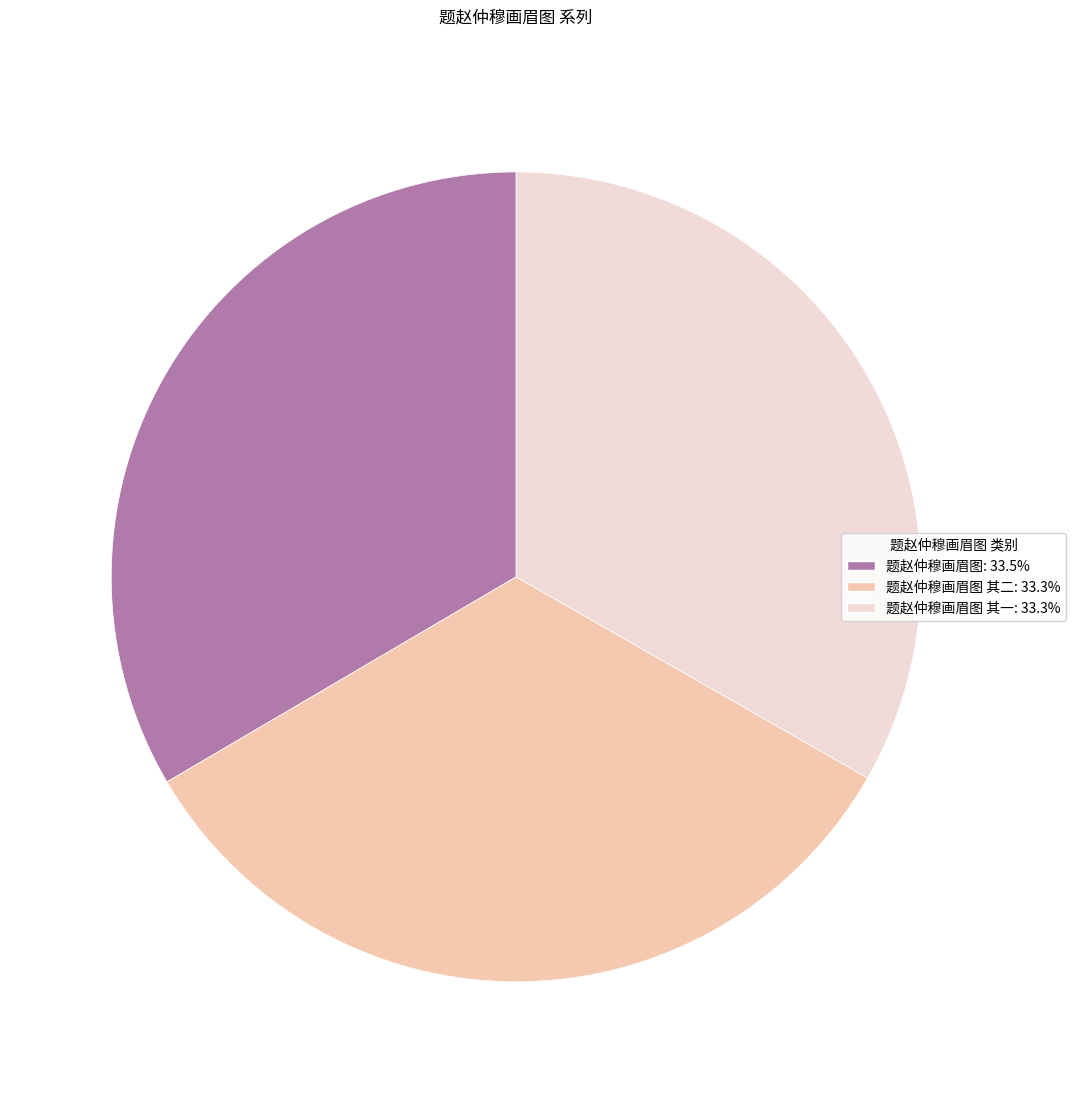

Approximately how many times larger is the value at 题赵仲穆画眉图 其一: 33.3% compared to 题赵仲穆画眉图: 33.5%?

1.0